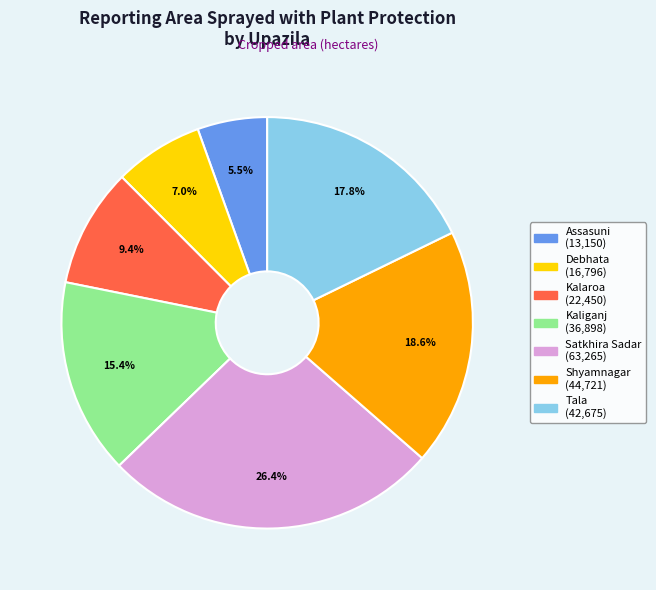

Which category has the biggest portion of the pie?

Satkhira Sadar